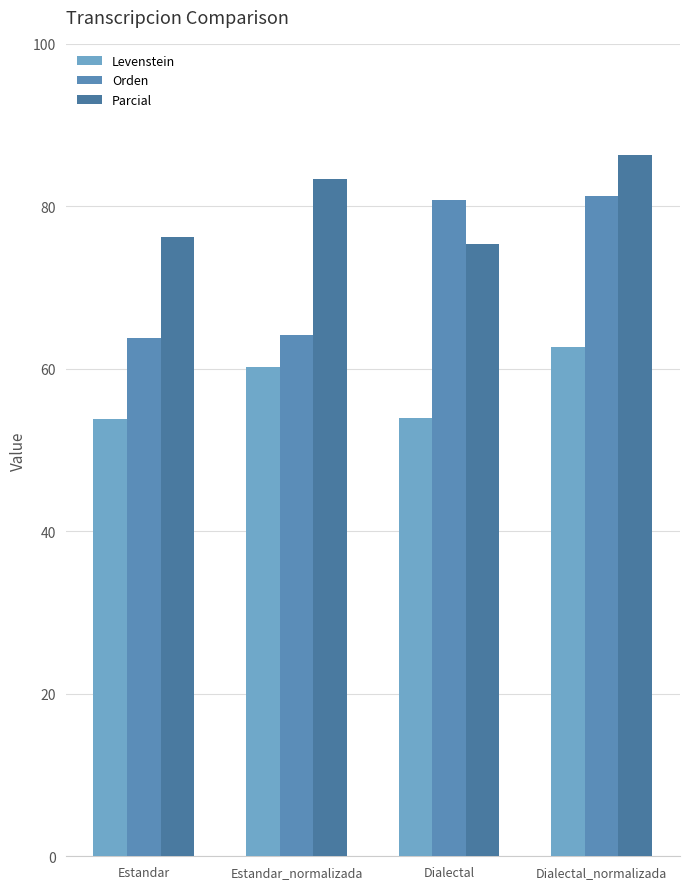

What is the value of the Orden bar at the 4th from the left?

81.3